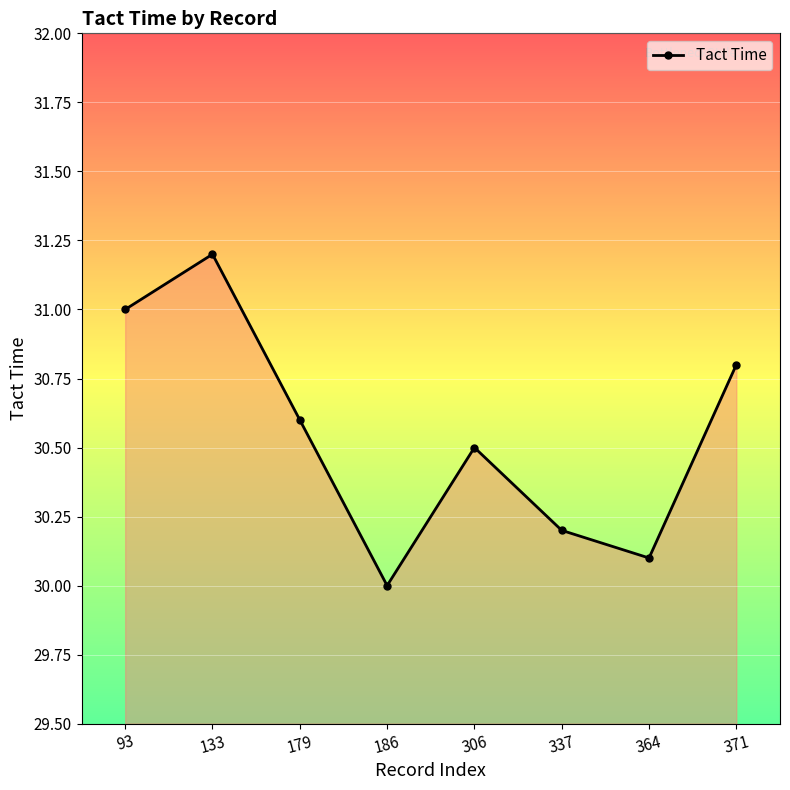

How many lines are shown in the chart?

1